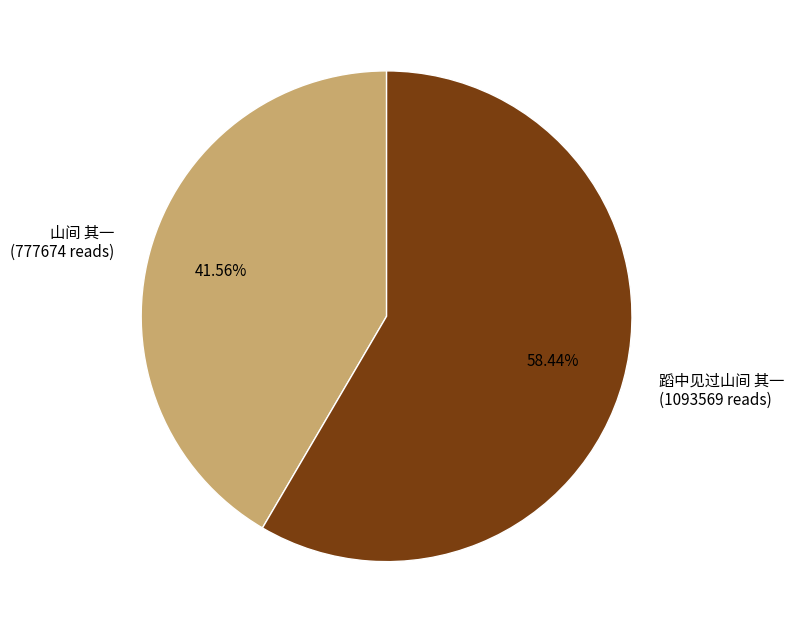

Approximately how many times larger is the value at 山间 其一 compared to 蹈中见过山间 其一?

0.7